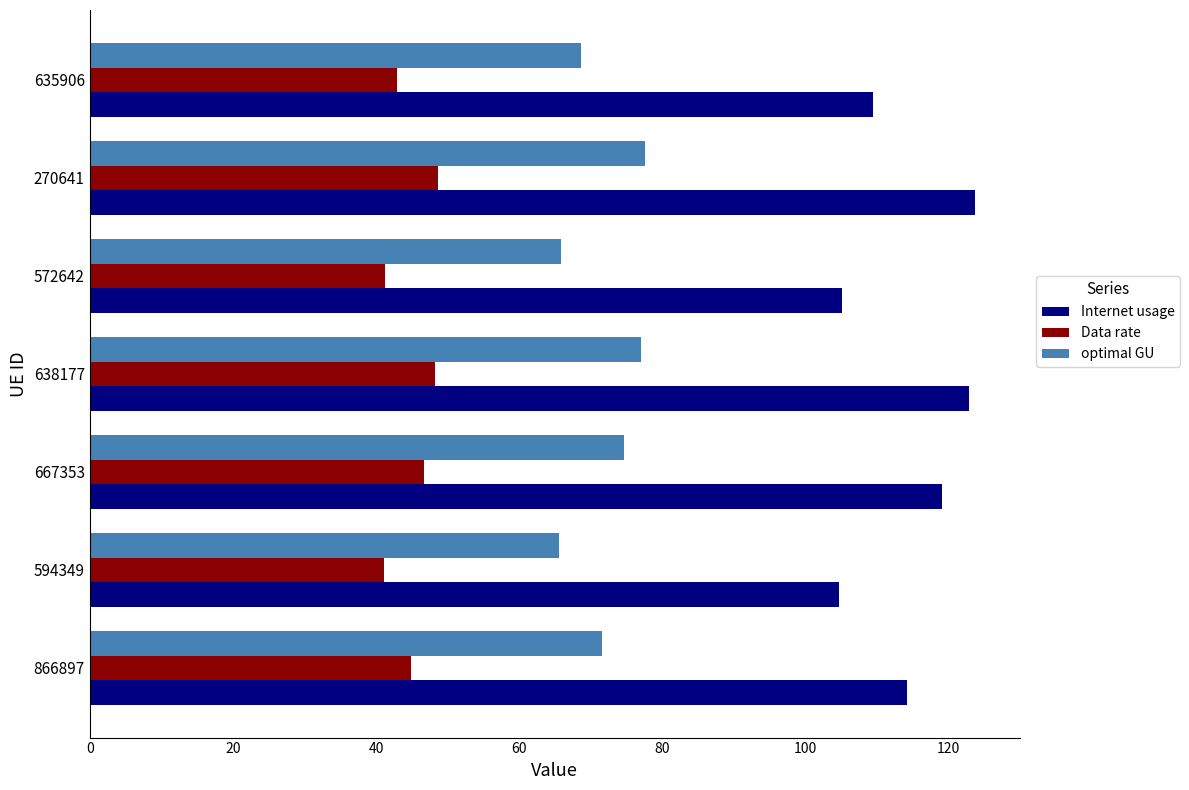

List the series in order of their overall mean, lowest first.

Data rate, optimal GU, Internet usage